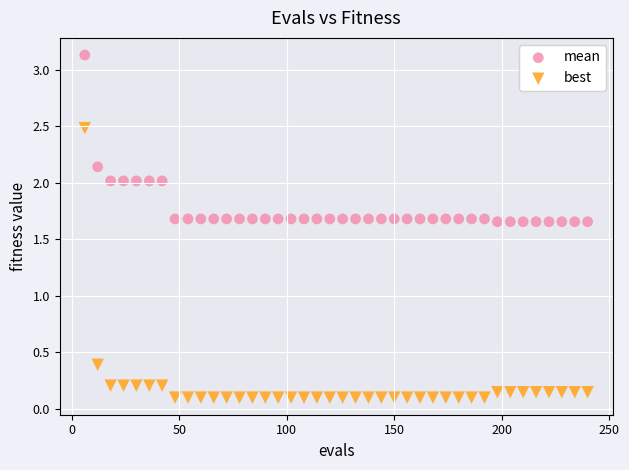

Across all series, what Y value is closest to 1?

0.4